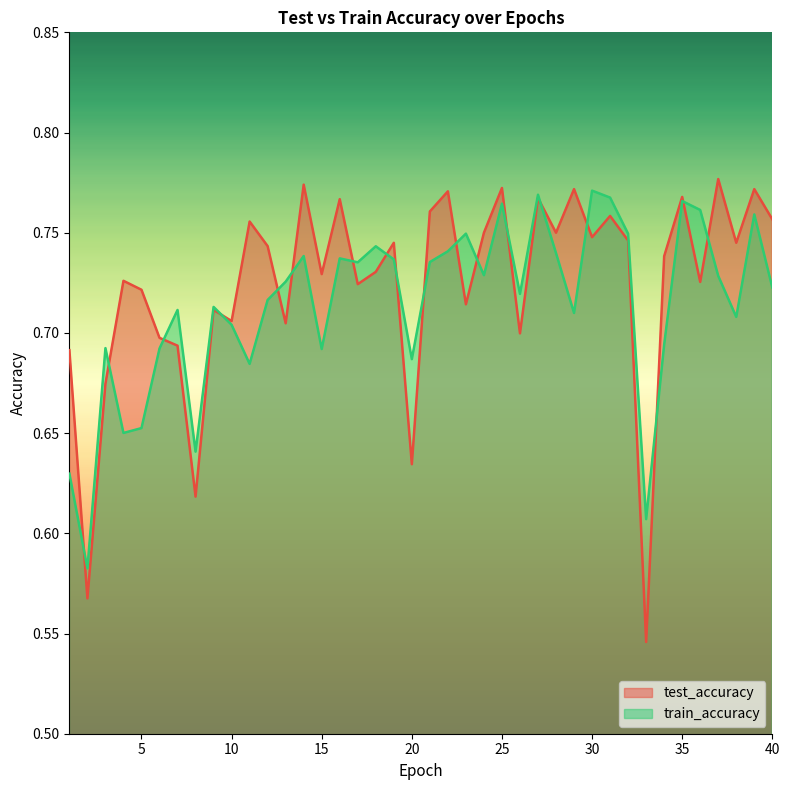

What are all the series names shown in the legend?

test_accuracy, train_accuracy